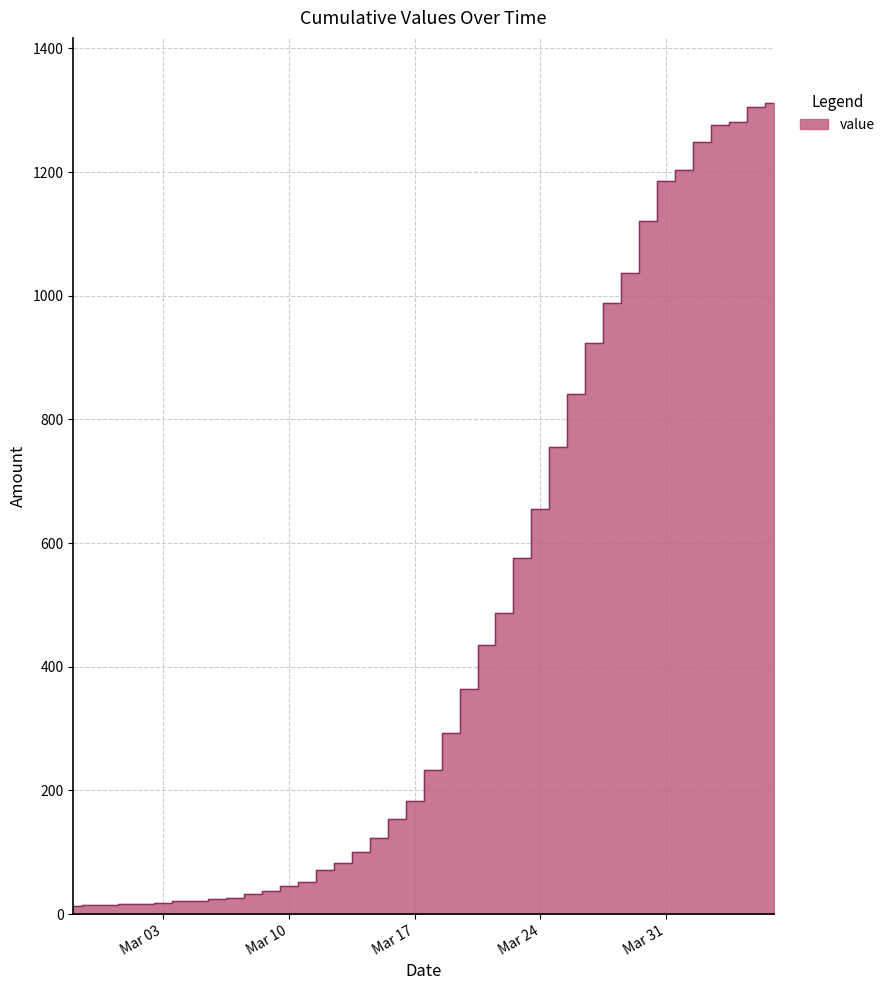

Where is the first local maximum?

2020-03-01